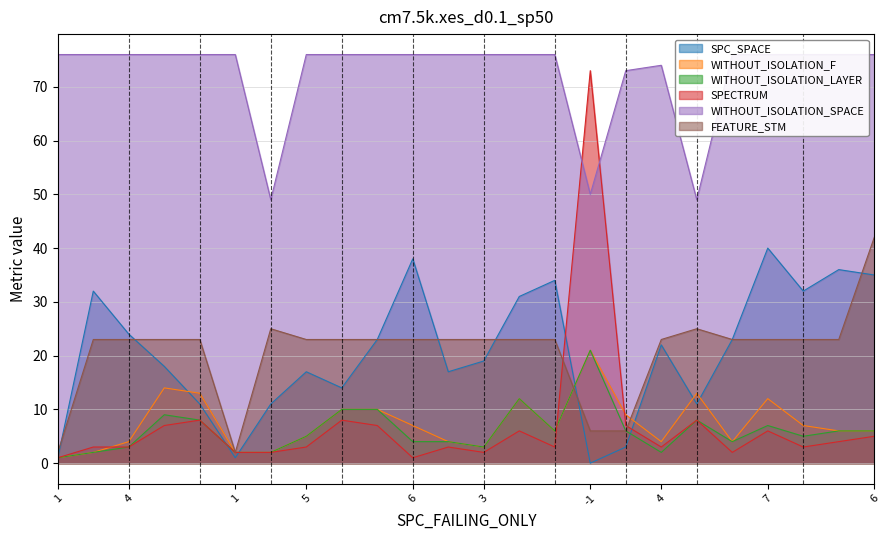

What are all the series names shown in the legend?

SPC_SPACE, WITHOUT_ISOLATION_F, WITHOUT_ISOLATION_LAYER, SPECTRUM, WITHOUT_ISOLATION_SPACE, FEATURE_STM